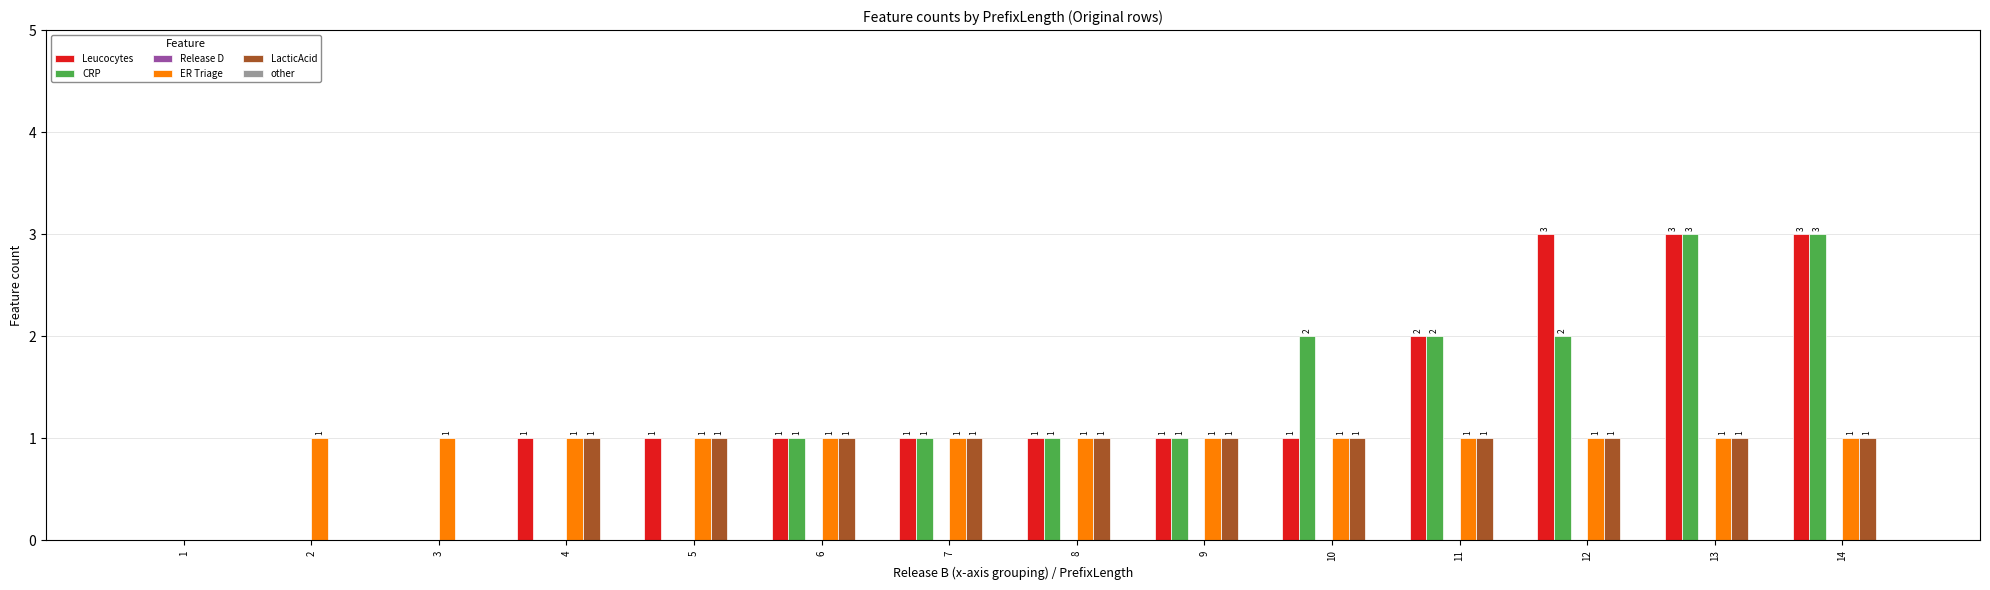

What is the highest value of the CRP series?

3